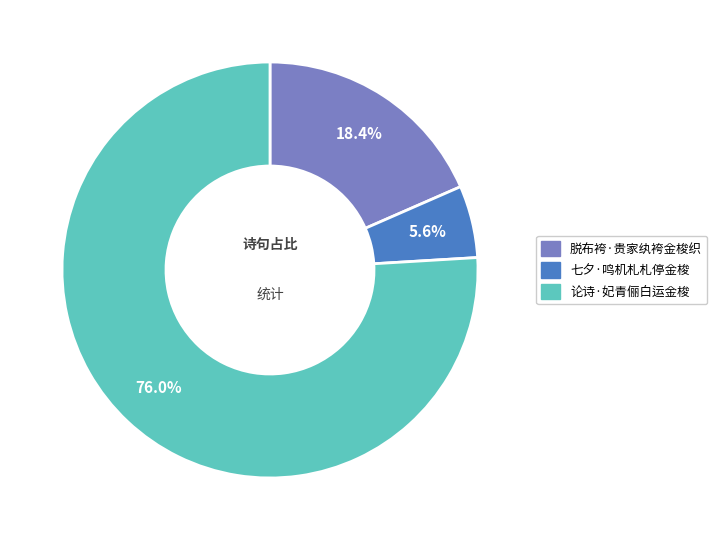

Does 脱布袴·贵家纨袴金梭织 represent more than half of the total?

No